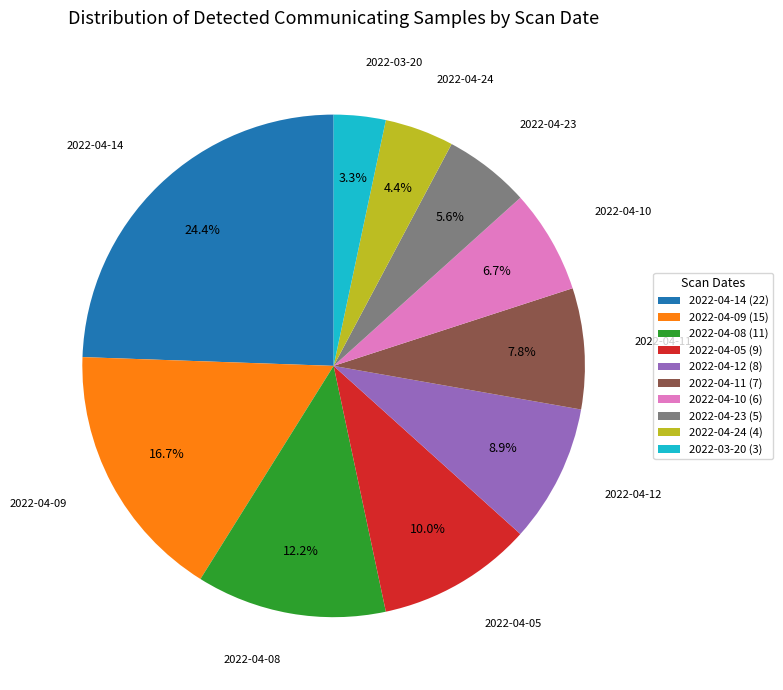

What percentage is NOT represented by 2022-04-12?

91.1%